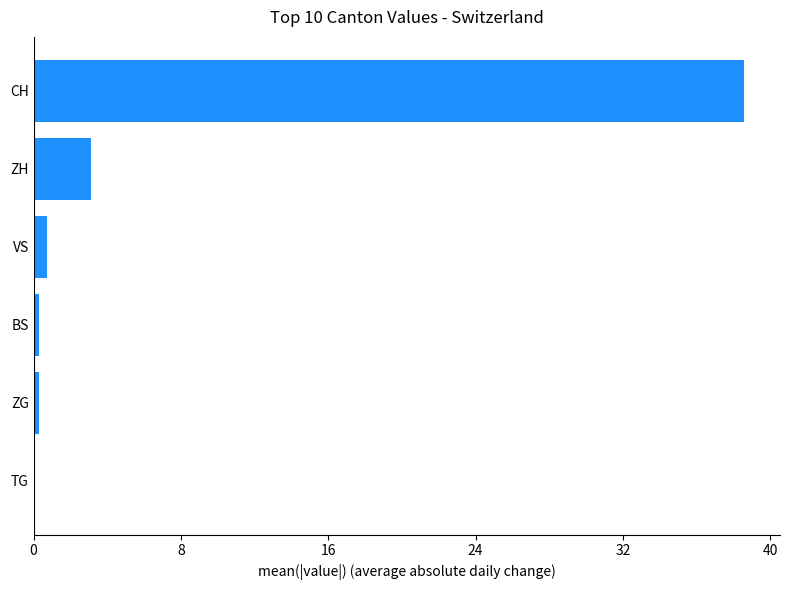

How many values are above zero?

5